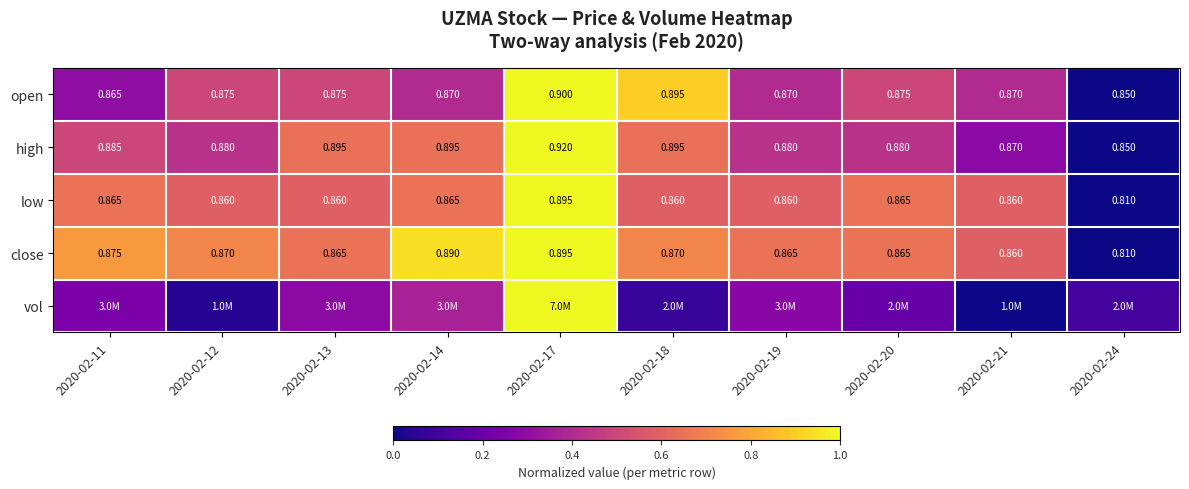

Is the value of close at 2020-02-21 greater than the value of open at 2020-02-18?

No